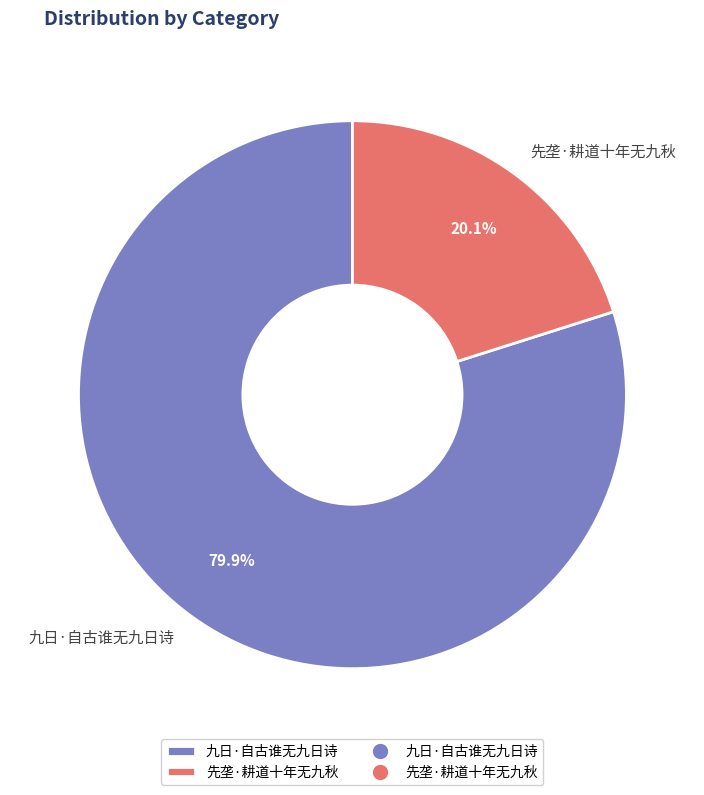

Is there a majority slice in this chart?

Yes